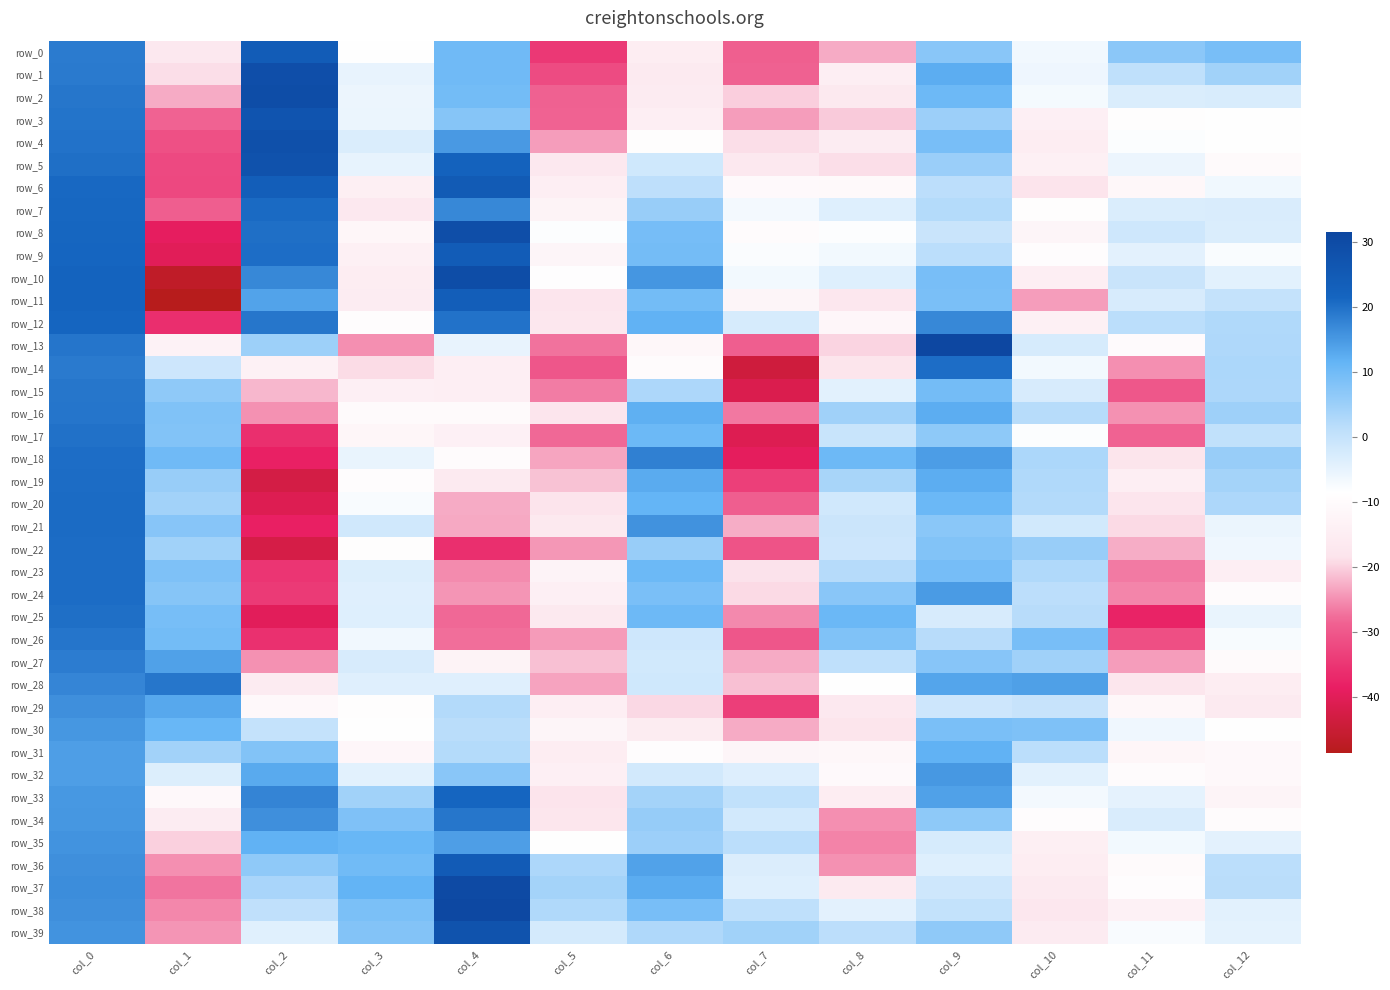

Reading right to left, list all the values displayed in this chart.

row_0: col_12=9.2	col_11=7.0	col_10=-6.5	col_9=7.3	col_8=-22.9	col_7=-29.0	col_6=-15.0	col_5=-34.6	col_4=10.1	col_3=-8.4	col_2=24.4	col_1=-16.8	col_0=18.7
row_1: col_12=4.4	col_11=0.9	col_10=-6.0	col_9=12.4	col_8=-14.6	col_7=-28.7	col_6=-16.1	col_5=-31.8	col_4=10.1	col_3=-5.1	col_2=28.9	col_1=-18.9	col_0=18.8
row_2: col_12=-2.7	col_11=-3.2	col_10=-7.0	col_9=10.3	col_8=-16.6	col_7=-20.1	col_6=-15.7	col_5=-28.7	col_4=9.7	col_3=-5.7	col_2=29.6	col_1=-22.8	col_0=19.3
row_3: col_12=-8.7	col_11=-9.3	col_10=-14.1	col_9=5.1	col_8=-20.5	col_7=-24.0	col_6=-14.6	col_5=-28.5	col_4=7.6	col_3=-5.5	col_2=27.0	col_1=-28.5	col_0=19.6
row_4: col_12=-8.5	col_11=-8.0	col_10=-15.0	col_9=9.2	col_8=-15.3	col_7=-18.9	col_6=-9.1	col_5=-24.0	col_4=15.0	col_3=-3.1	col_2=28.4	col_1=-31.1	col_0=19.8
row_5: col_12=-10.2	col_11=-5.8	col_10=-13.8	col_9=5.2	col_8=-19.0	col_7=-16.9	col_6=-1.6	col_5=-16.7	col_4=22.4	col_3=-5.0	col_2=27.8	col_1=-32.1	col_0=20.3
row_6: col_12=-6.4	col_11=-11.4	col_10=-18.5	col_9=1.2	col_8=-10.6	col_7=-10.4	col_6=1.0	col_5=-14.5	col_4=24.8	col_3=-14.4	col_2=23.6	col_1=-32.2	col_0=21.0
row_7: col_12=-3.0	col_11=-3.0	col_10=-9.2	col_9=2.3	col_8=-3.8	col_7=-6.8	col_6=5.6	col_5=-12.8	col_4=17.2	col_3=-16.9	col_2=20.9	col_1=-29.2	col_0=21.2
row_8: col_12=-3.2	col_11=-1.4	col_10=-11.9	col_9=-0.6	col_8=-8.1	col_7=-9.8	col_6=9.4	col_5=-8.1	col_4=29.1	col_3=-11.7	col_2=20.3	col_1=-39.1	col_0=21.4
row_9: col_12=-7.6	col_11=-4.4	col_10=-9.4	col_9=1.5	col_8=-6.7	col_7=-7.7	col_6=9.6	col_5=-12.1	col_4=24.3	col_3=-13.9	col_2=20.4	col_1=-40.2	col_0=21.5
row_10: col_12=-4.3	col_11=-0.6	col_10=-14.7	col_9=9.2	col_8=-3.8	col_7=-6.7	col_6=15.4	col_5=-8.9	col_4=29.5	col_3=-15.0	col_2=17.2	col_1=-46.8	col_0=22.1
row_11: col_12=0.1	col_11=-2.7	col_10=-23.9	col_9=9.0	col_8=-17.2	col_7=-11.9	col_6=9.8	col_5=-17.8	col_4=23.5	col_3=-15.3	col_2=13.6	col_1=-48.7	col_0=22.1
row_12: col_12=2.8	col_11=1.5	col_10=-13.9	col_9=17.1	col_8=-11.5	col_7=-2.4	col_6=11.9	col_5=-17.1	col_4=19.8	col_3=-9.4	col_2=19.4	col_1=-36.2	col_0=21.5
row_13: col_12=2.9	col_11=-10.0	col_10=-2.5	col_9=31.7	col_8=-19.8	col_7=-29.1	col_6=-11.4	col_5=-27.2	col_4=-5.1	col_3=-25.1	col_2=4.9	col_1=-13.0	col_0=19.6
row_14: col_12=3.2	col_11=-25.0	col_10=-6.8	col_9=20.4	col_8=-18.1	col_7=-43.8	col_6=-9.6	col_5=-30.2	col_4=-14.5	col_3=-19.0	col_2=-13.6	col_1=-1.1	col_0=19.0
row_15: col_12=3.1	col_11=-30.1	col_10=-2.7	col_9=9.6	col_8=-4.4	col_7=-41.5	col_6=3.0	col_5=-26.4	col_4=-14.6	col_3=-14.0	col_2=-21.8	col_1=6.5	col_0=19.3
row_16: col_12=4.8	col_11=-24.8	col_10=1.9	col_9=12.5	col_8=4.6	col_7=-26.8	col_6=12.1	col_5=-18.0	col_4=-10.3	col_3=-10.3	col_2=-24.9	col_1=8.2	col_0=19.4
row_17: col_12=0.6	col_11=-28.4	col_10=-7.9	col_9=6.7	col_8=-0.4	col_7=-40.8	col_6=10.5	col_5=-28.1	col_4=-13.7	col_3=-11.6	col_2=-36.0	col_1=8.0	col_0=20.0
row_18: col_12=5.6	col_11=-18.2	col_10=3.2	col_9=14.5	col_8=10.4	col_7=-39.3	col_6=18.1	col_5=-23.3	col_4=-9.9	col_3=-5.4	col_2=-38.2	col_1=10.1	col_0=20.4
row_19: col_12=4.2	col_11=-14.6	col_10=2.8	col_9=12.5	col_8=3.6	col_7=-33.7	col_6=12.8	col_5=-21.1	col_4=-16.2	col_3=-9.4	col_2=-42.8	col_1=5.6	col_0=20.6
row_20: col_12=3.0	col_11=-17.9	col_10=2.5	col_9=10.7	col_8=-1.7	col_7=-29.2	col_6=11.4	col_5=-18.5	col_4=-22.8	col_3=-7.5	col_2=-40.9	col_1=4.2	col_0=20.8
row_21: col_12=-5.5	col_11=-19.3	col_10=-1.8	col_9=7.0	col_8=-0.9	col_7=-22.8	col_6=16.0	col_5=-16.4	col_4=-22.9	col_3=-1.7	col_2=-38.4	col_1=7.4	col_0=20.8
row_22: col_12=-6.2	col_11=-22.7	col_10=5.5	col_9=8.0	col_8=-1.3	col_7=-30.6	col_6=5.5	col_5=-24.4	col_4=-36.0	col_3=-9.3	col_2=-42.4	col_1=4.4	col_0=20.6
row_23: col_12=-14.7	col_11=-26.6	col_10=2.7	col_9=9.5	col_8=2.1	col_7=-18.6	col_6=10.6	col_5=-12.6	col_4=-25.3	col_3=-3.4	col_2=-35.2	col_1=8.5	col_0=20.6
row_24: col_12=-9.8	col_11=-25.8	col_10=1.4	col_9=14.7	col_8=7.3	col_7=-19.2	col_6=8.9	col_5=-14.3	col_4=-24.6	col_3=-3.8	col_2=-34.3	col_1=7.6	col_0=20.6
row_25: col_12=-5.2	col_11=-37.7	col_10=1.7	col_9=-2.6	col_8=10.7	col_7=-25.6	col_6=10.4	col_5=-16.5	col_4=-28.0	col_3=-3.8	col_2=-39.8	col_1=9.3	col_0=20.3
row_26: col_12=-7.4	col_11=-31.4	col_10=9.2	col_9=1.8	col_8=8.2	col_7=-30.2	col_6=-1.4	col_5=-24.1	col_4=-27.6	col_3=-6.5	col_2=-35.8	col_1=9.8	col_0=19.5
row_27: col_12=-10.2	col_11=-24.0	col_10=4.6	col_9=7.4	col_8=0.9	col_7=-22.9	col_6=-1.9	col_5=-21.3	col_4=-12.9	col_3=-2.7	col_2=-24.9	col_1=14.0	col_0=18.5
row_28: col_12=-14.9	col_11=-17.5	col_10=14.2	col_9=13.5	col_8=-8.3	col_7=-21.3	col_6=-1.6	col_5=-23.4	col_4=-3.9	col_3=-3.9	col_2=-15.7	col_1=19.3	col_0=17.4
row_29: col_12=-16.1	col_11=-11.4	col_10=-0.2	col_9=-1.2	col_8=-16.9	col_7=-33.9	col_6=-19.5	col_5=-14.7	col_4=2.4	col_3=-9.0	col_2=-11.1	col_1=13.1	col_0=16.2
row_30: col_12=-8.4	col_11=-6.2	col_10=8.6	col_9=9.0	col_8=-18.2	col_7=-22.8	col_6=-15.5	col_5=-12.1	col_4=1.7	col_3=-8.5	col_2=0.1	col_1=11.0	col_0=15.3
row_31: col_12=-10.7	col_11=-11.7	col_10=1.5	col_9=11.9	col_8=-11.2	col_7=-12.1	col_6=-9.4	col_5=-15.1	col_4=2.3	col_3=-11.6	col_2=8.1	col_1=4.3	col_0=14.3
row_32: col_12=-10.9	col_11=-9.6	col_10=-4.4	col_9=15.2	col_8=-10.5	col_7=-3.6	col_6=-1.9	col_5=-14.1	col_4=7.2	col_3=-4.4	col_2=12.9	col_1=-3.5	col_0=14.4
row_33: col_12=-12.5	col_11=-4.8	col_10=-6.9	col_9=14.0	col_8=-14.8	col_7=0.5	col_6=4.1	col_5=-18.4	col_4=21.5	col_3=4.5	col_2=17.5	col_1=-11.0	col_0=15.1
row_34: col_12=-9.9	col_11=-2.9	col_10=-9.3	col_9=6.7	col_8=-25.0	col_7=-2.0	col_6=5.7	col_5=-17.6	col_4=19.4	col_3=8.3	col_2=16.3	col_1=-15.4	col_0=15.3
row_35: col_12=-4.5	col_11=-6.6	col_10=-14.5	col_9=-2.5	col_8=-26.1	col_7=1.5	col_6=5.0	col_5=-8.5	col_4=14.4	col_3=11.0	col_2=11.8	col_1=-20.1	col_0=15.8
row_36: col_12=1.4	col_11=-10.3	col_10=-14.8	col_9=-3.7	col_8=-24.9	col_7=-3.3	col_6=13.9	col_5=3.0	col_4=24.6	col_3=9.9	col_2=6.4	col_1=-25.0	col_0=16.3
row_37: col_12=1.7	col_11=-9.5	col_10=-16.2	col_9=-1.3	col_8=-16.1	col_7=-3.7	col_6=12.7	col_5=4.1	col_4=30.3	col_3=11.6	col_2=3.4	col_1=-27.1	col_0=16.5
row_38: col_12=-4.4	col_11=-13.5	col_10=-17.2	col_9=0.3	col_8=-4.5	col_7=0.8	col_6=9.2	col_5=2.7	col_4=31.0	col_3=8.8	col_2=0.6	col_1=-25.7	col_0=16.2
row_39: col_12=-4.7	col_11=-7.5	col_10=-15.6	col_9=6.5	col_8=1.3	col_7=4.4	col_6=2.9	col_5=-2.3	col_4=27.5	col_3=7.9	col_2=-4.1	col_1=-24.7	col_0=15.8